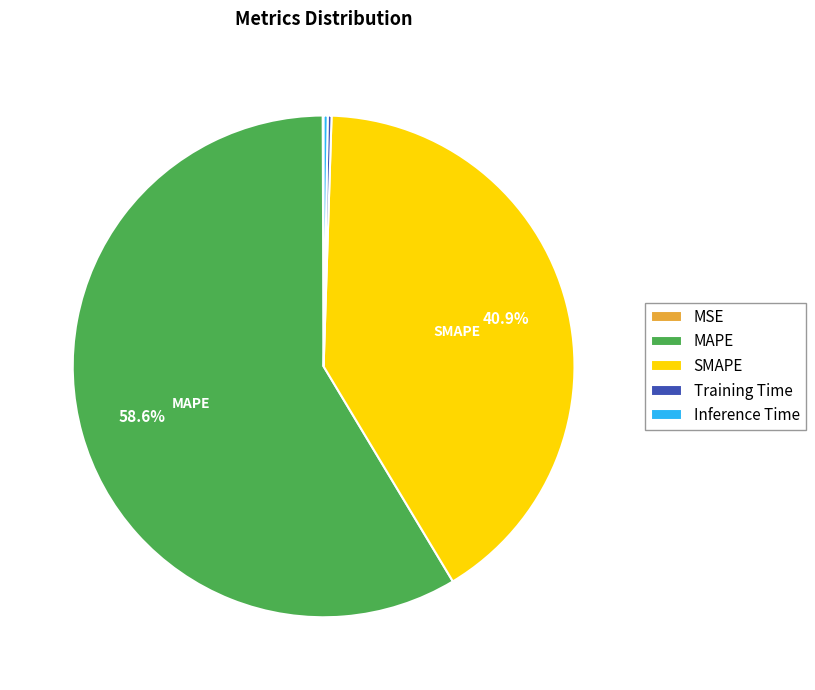

Is there any slice that represents more than half of the pie?

Yes